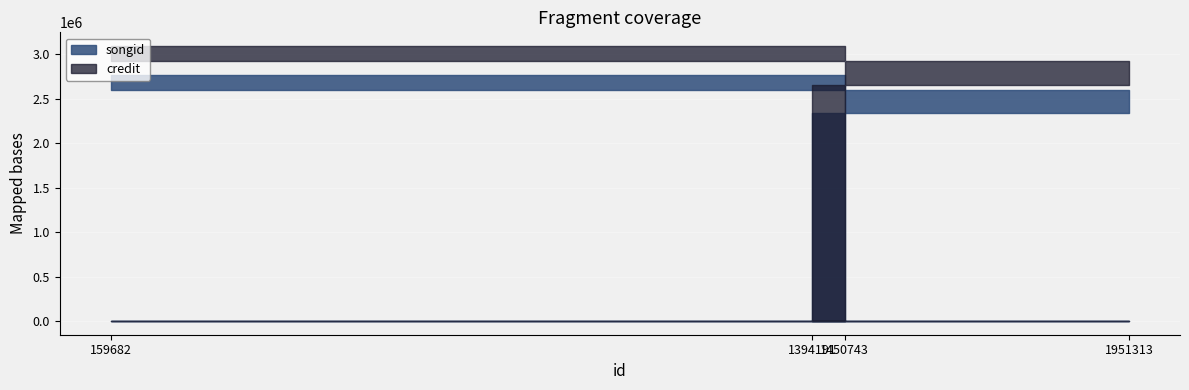

True or false: songid and credit cross at least once.

False